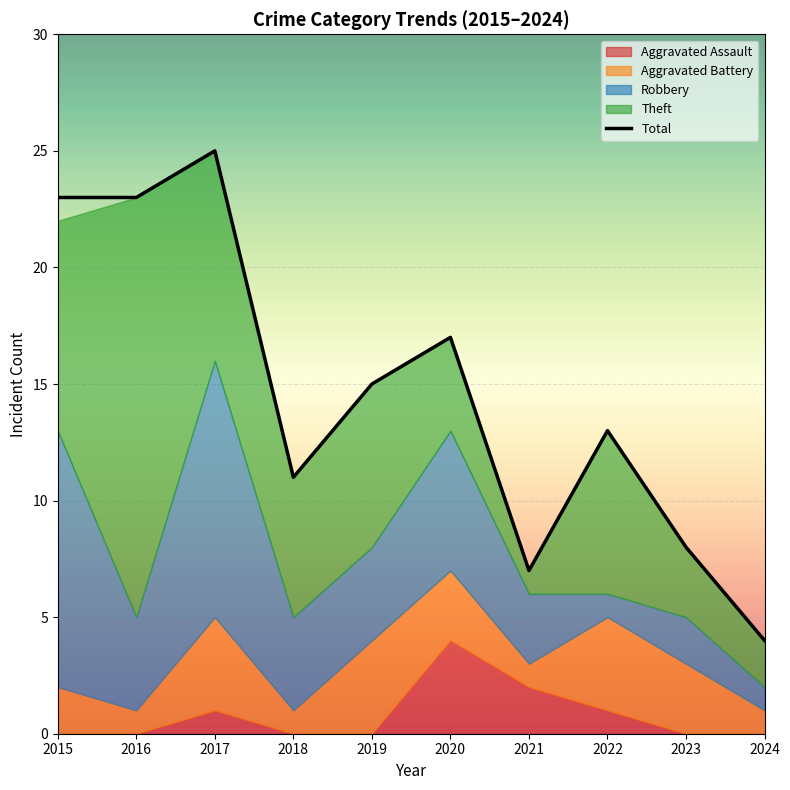

List the labels in order of value, largest first.

2017, 2015, 2016, 2020, 2019, 2022, 2018, 2023, 2021, 2024